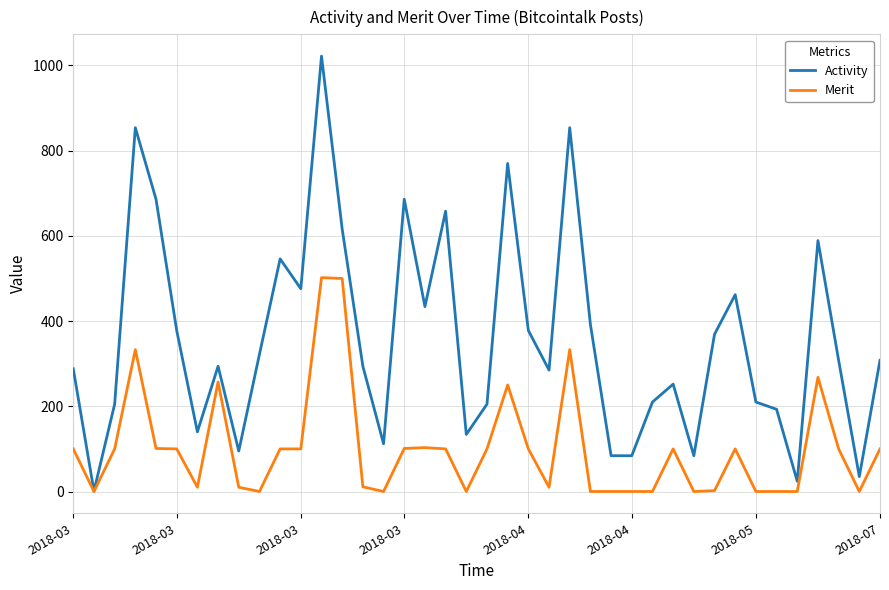

Which series has the largest total across all categories?

Activity